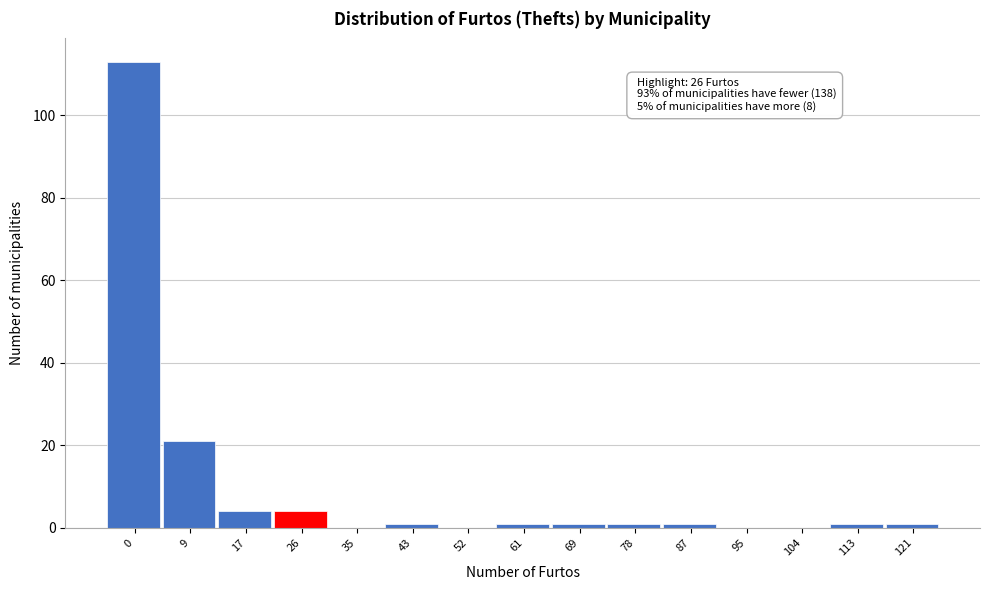

Reading left to right, list all the values displayed in this chart.

0=113	9=21	17=4	26=4	35=0	43=1	52=0	61=1	69=1	78=1	87=1	95=0	104=0	113=1	121=1